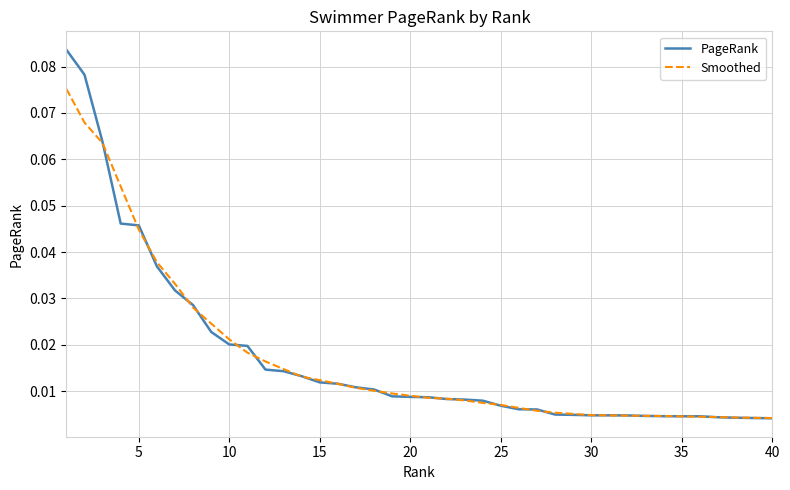

List the series in order of their peak value, highest first.

PageRank, Smoothed